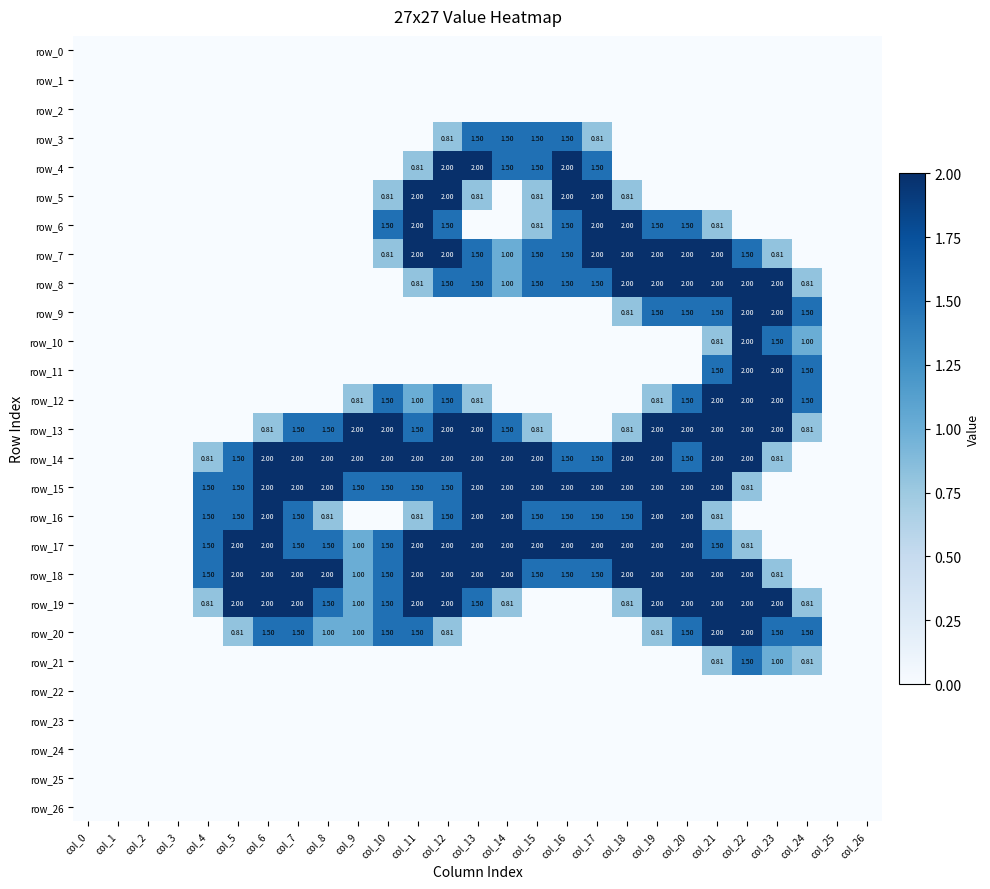

Is the value of row_15 at col_10 greater than the value of row_18 at col_23?

Yes